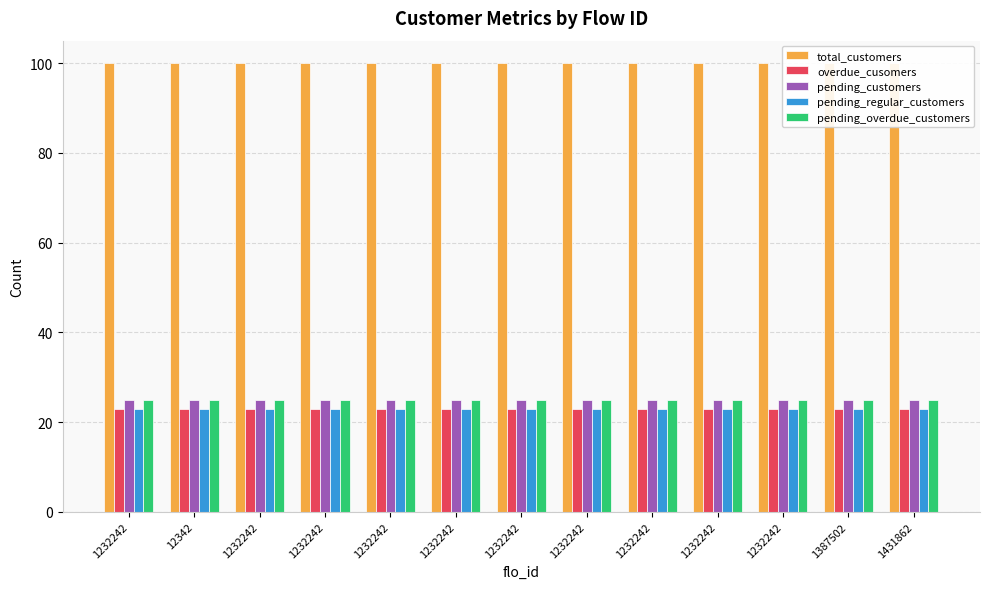

What is the spread (max minus min) of values at 1232242?

77